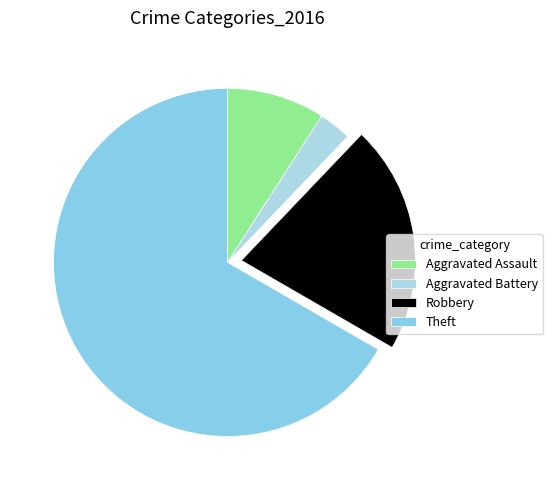

Which has a higher value, Aggravated Battery or Theft?

Theft